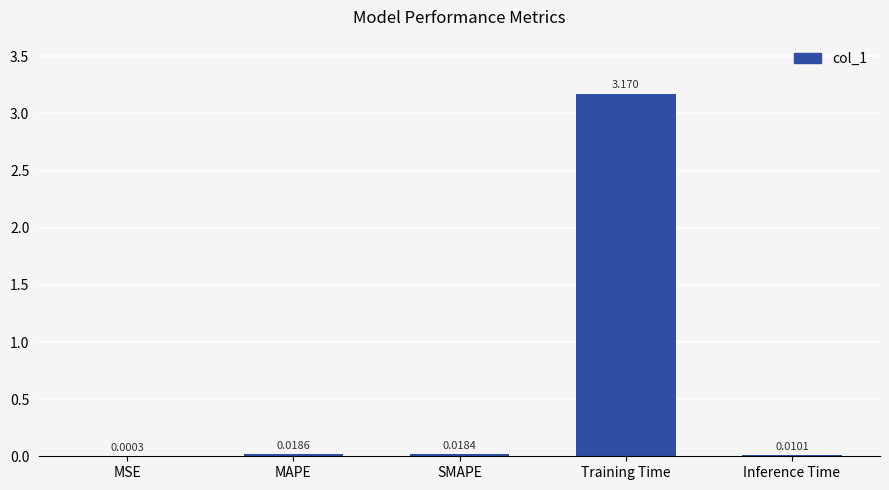

Between MAPE and Inference Time, which is larger?

MAPE